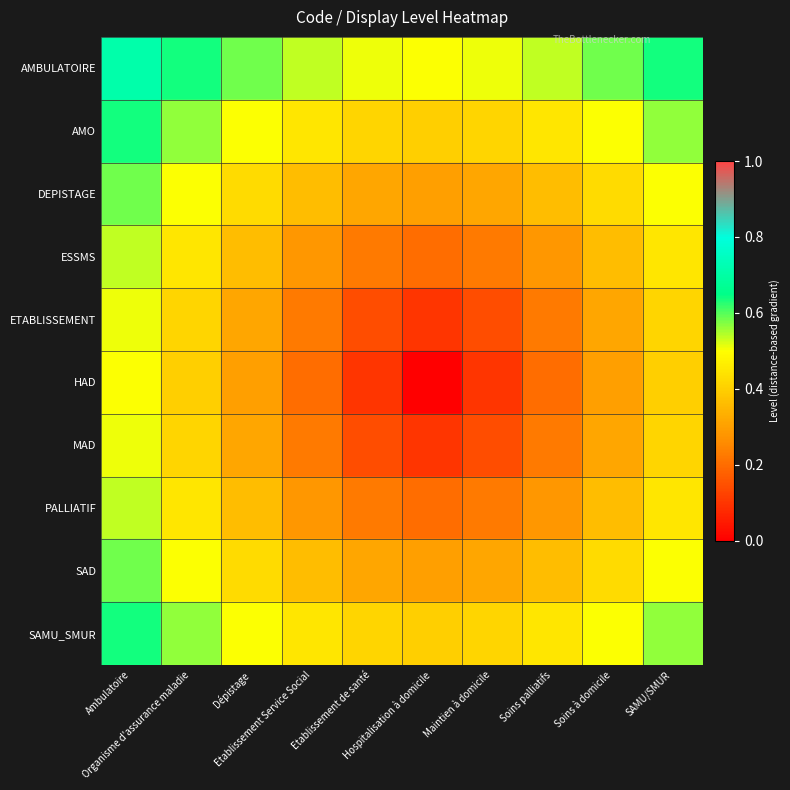

Reading left to right, what are all the values shown in this chart?

AMBULATOIRE: Ambulatoire=0.7	Organisme d'assurance maladie=0.6	Dépistage=0.6	Etablissement Service Social=0.5	Etablissement de santé=0.5	Hospitalisation à domicile=0.5	Maintien à domicile=0.5	Soins palliatifs=0.5	Soins à domicile=0.6	SAMU/SMUR=0.6
AMO: Ambulatoire=0.6	Organisme d'assurance maladie=0.6	Dépistage=0.5	Etablissement Service Social=0.4	Etablissement de santé=0.4	Hospitalisation à domicile=0.4	Maintien à domicile=0.4	Soins palliatifs=0.4	Soins à domicile=0.5	SAMU/SMUR=0.6
DEPISTAGE: Ambulatoire=0.6	Organisme d'assurance maladie=0.5	Dépistage=0.4	Etablissement Service Social=0.4	Etablissement de santé=0.3	Hospitalisation à domicile=0.3	Maintien à domicile=0.3	Soins palliatifs=0.4	Soins à domicile=0.4	SAMU/SMUR=0.5
ESSMS: Ambulatoire=0.5	Organisme d'assurance maladie=0.4	Dépistage=0.4	Etablissement Service Social=0.3	Etablissement de santé=0.2	Hospitalisation à domicile=0.2	Maintien à domicile=0.2	Soins palliatifs=0.3	Soins à domicile=0.4	SAMU/SMUR=0.4
ETABLISSEMENT: Ambulatoire=0.5	Organisme d'assurance maladie=0.4	Dépistage=0.3	Etablissement Service Social=0.2	Etablissement de santé=0.1	Hospitalisation à domicile=0.1	Maintien à domicile=0.1	Soins palliatifs=0.2	Soins à domicile=0.3	SAMU/SMUR=0.4
HAD: Ambulatoire=0.5	Organisme d'assurance maladie=0.4	Dépistage=0.3	Etablissement Service Social=0.2	Etablissement de santé=0.1	Hospitalisation à domicile=0.0	Maintien à domicile=0.1	Soins palliatifs=0.2	Soins à domicile=0.3	SAMU/SMUR=0.4
MAD: Ambulatoire=0.5	Organisme d'assurance maladie=0.4	Dépistage=0.3	Etablissement Service Social=0.2	Etablissement de santé=0.1	Hospitalisation à domicile=0.1	Maintien à domicile=0.1	Soins palliatifs=0.2	Soins à domicile=0.3	SAMU/SMUR=0.4
PALLIATIF: Ambulatoire=0.5	Organisme d'assurance maladie=0.4	Dépistage=0.4	Etablissement Service Social=0.3	Etablissement de santé=0.2	Hospitalisation à domicile=0.2	Maintien à domicile=0.2	Soins palliatifs=0.3	Soins à domicile=0.4	SAMU/SMUR=0.4
SAD: Ambulatoire=0.6	Organisme d'assurance maladie=0.5	Dépistage=0.4	Etablissement Service Social=0.4	Etablissement de santé=0.3	Hospitalisation à domicile=0.3	Maintien à domicile=0.3	Soins palliatifs=0.4	Soins à domicile=0.4	SAMU/SMUR=0.5
SAMU_SMUR: Ambulatoire=0.6	Organisme d'assurance maladie=0.6	Dépistage=0.5	Etablissement Service Social=0.4	Etablissement de santé=0.4	Hospitalisation à domicile=0.4	Maintien à domicile=0.4	Soins palliatifs=0.4	Soins à domicile=0.5	SAMU/SMUR=0.6